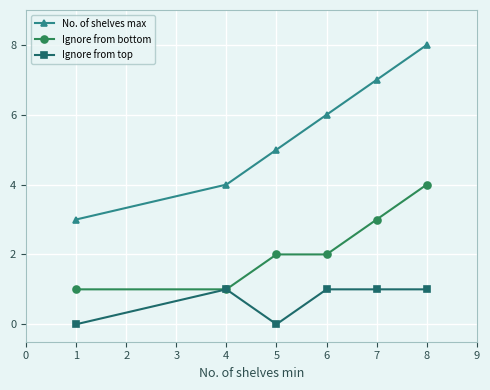

Is it true that Ignore from bottom equals 2 at 6?

True